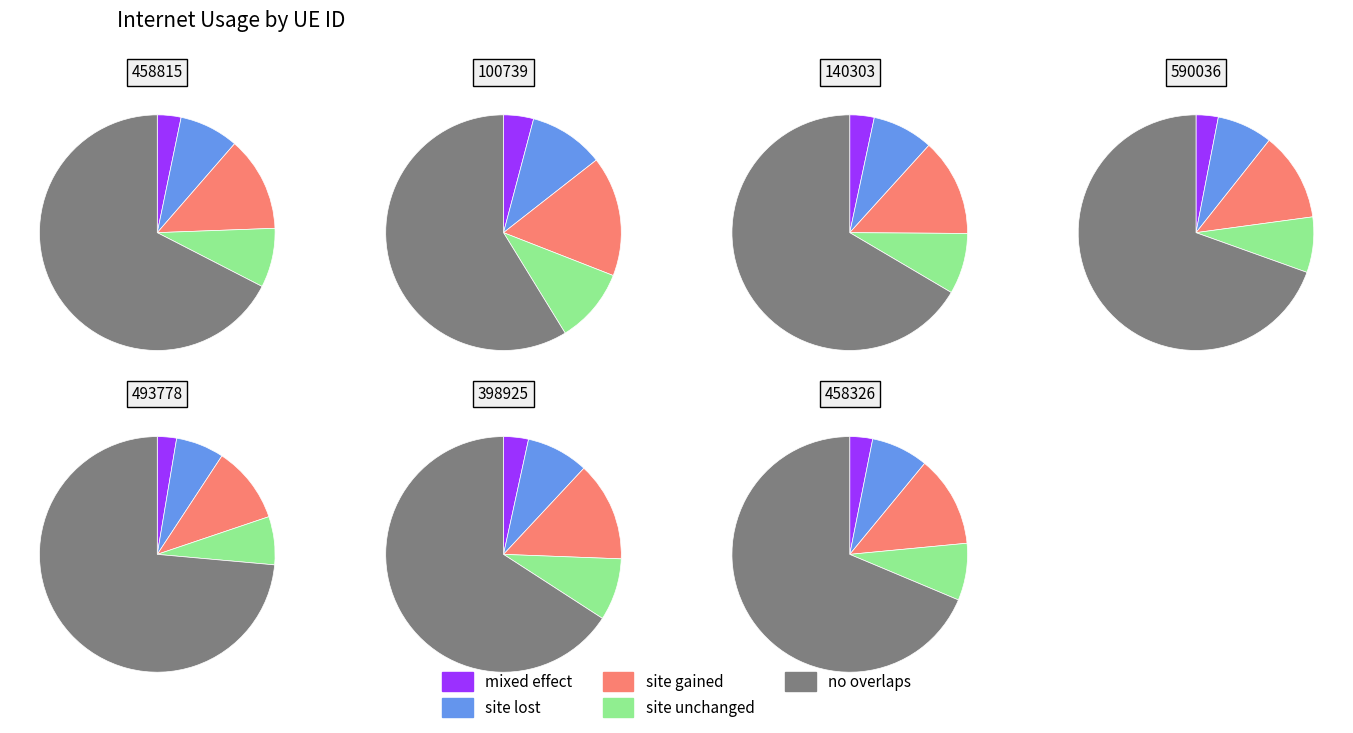

To the nearest percent, what portion does 590036 represent?

15%